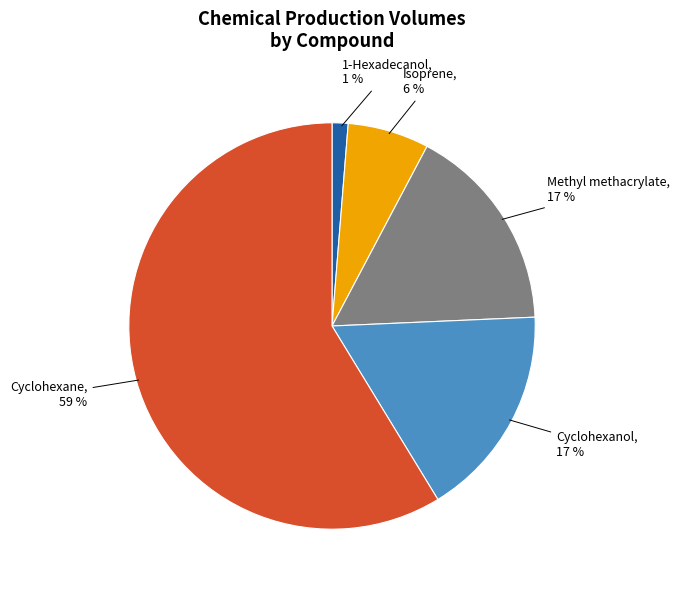

How many segments does this pie chart have?

5